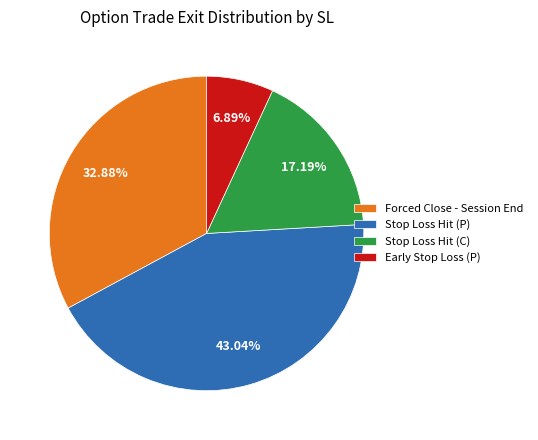

Is there a majority slice in this chart?

No